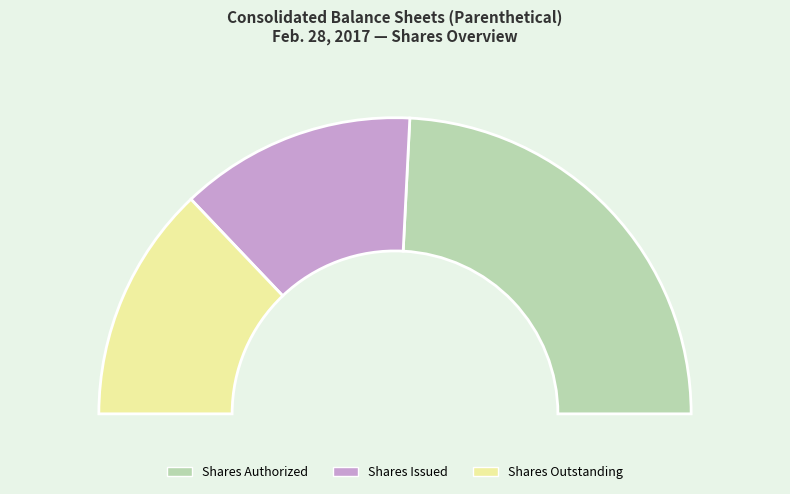

How much of the chart is everything except Common stock, par value?

100.0%